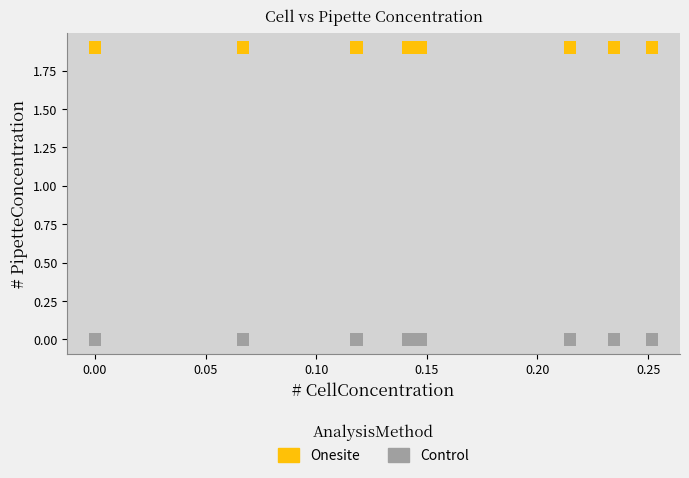

Which series contains the highest Y value?

Onesite